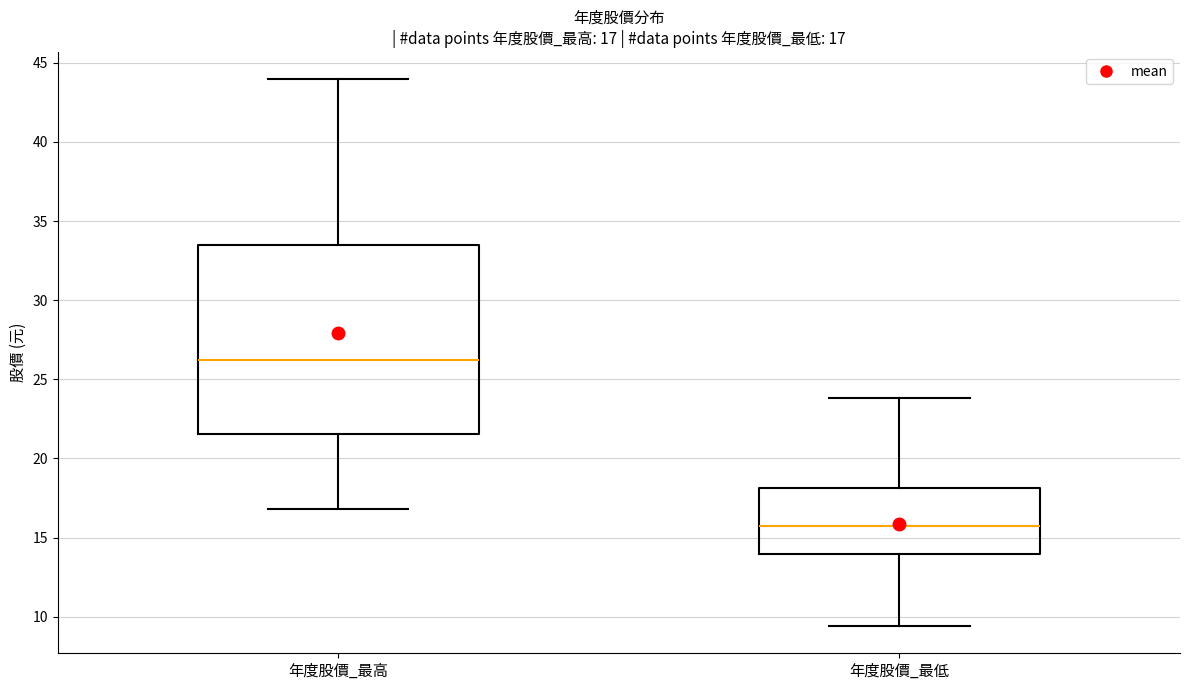

Which box is the tallest, from its lower edge to its upper edge?

年度股價_最高